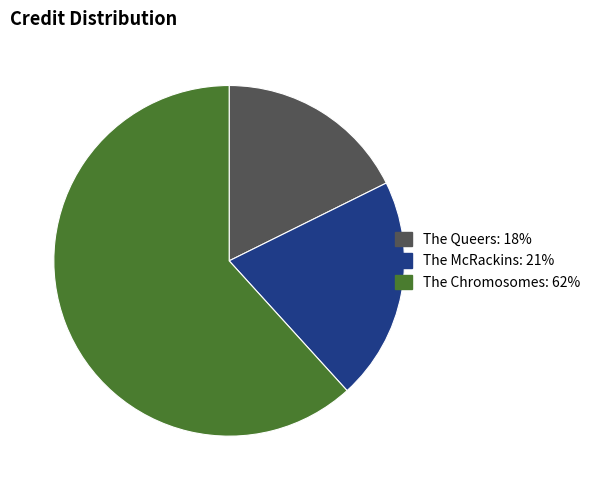

Do The McRackins and The Queers together represent more than half of the pie?

No